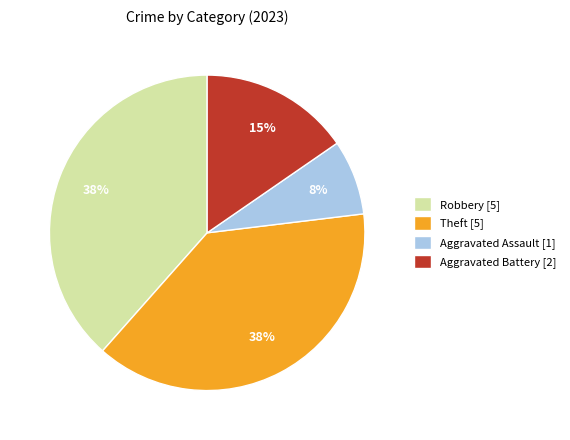

Do Theft [5] and Aggravated Assault [1] together represent more than half of the pie?

No